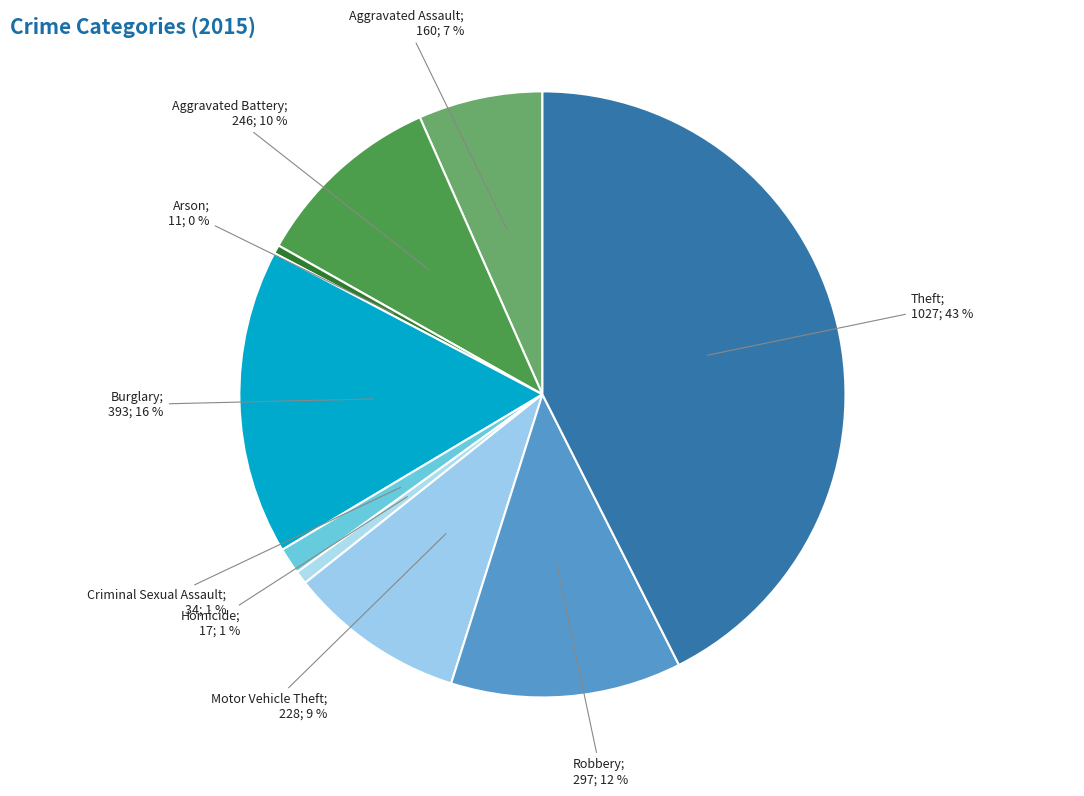

Rank the categories by value from highest to lowest.

Theft, Burglary, Robbery, Aggravated Battery, Motor Vehicle Theft, Aggravated Assault, Criminal Sexual Assault, Homicide, Arson